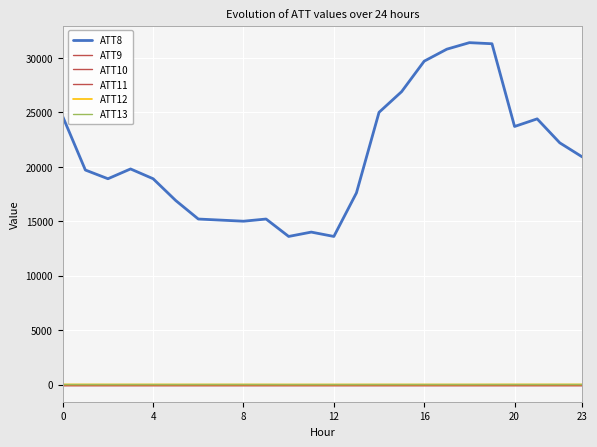

What is the maximum value shown in the chart?

31400.0